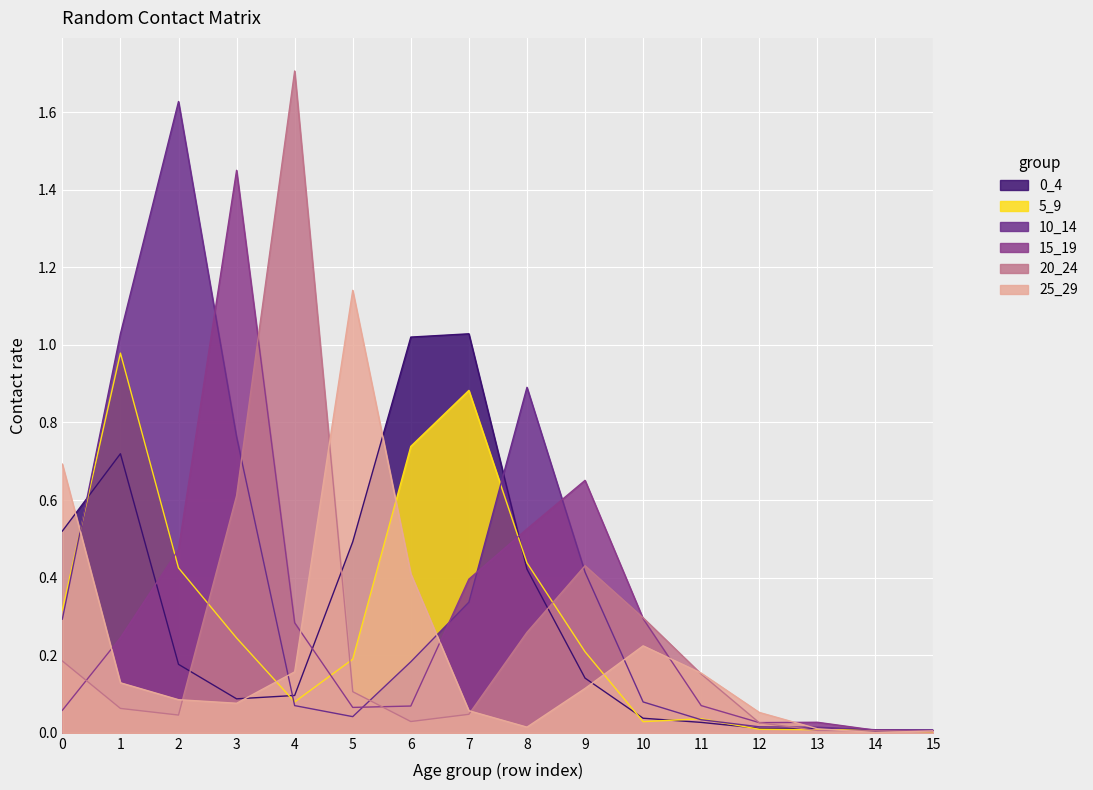

What is the difference between the 15_19 values at 14 and 1?

0.2